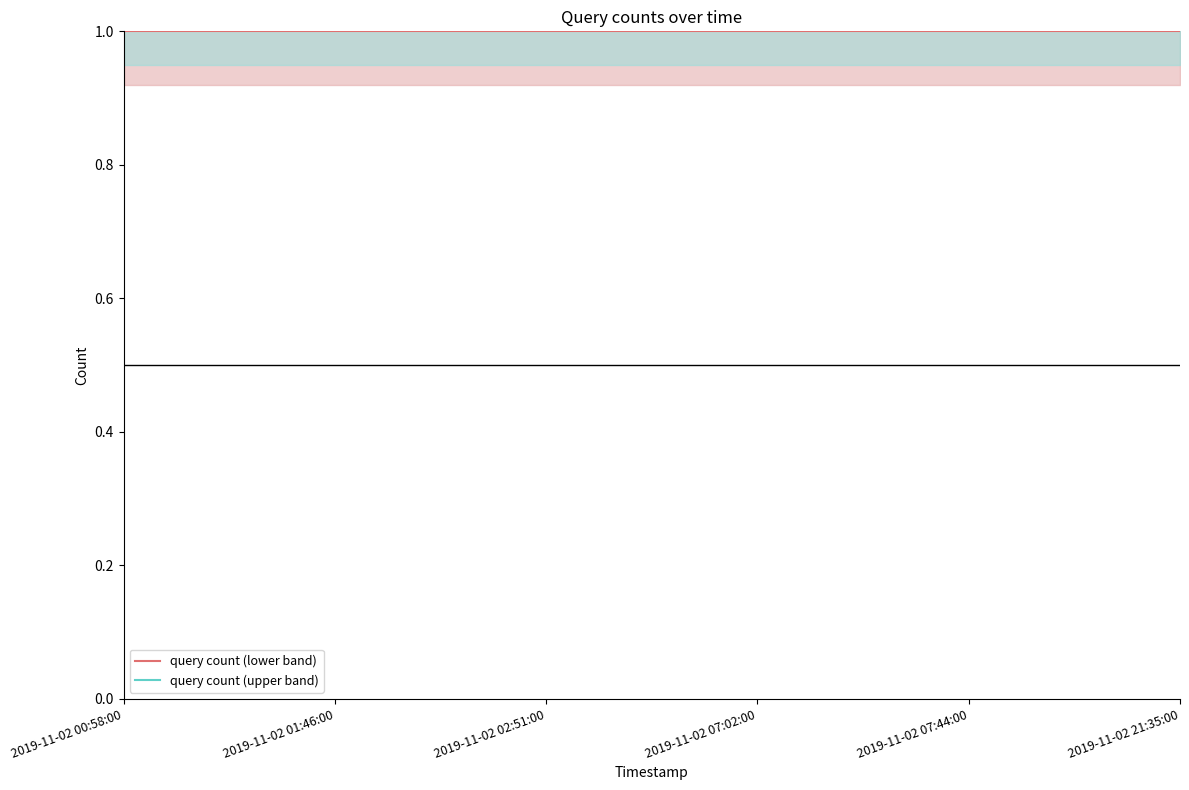

What are all the series names shown in the legend?

query count (lower band), query count (upper band)